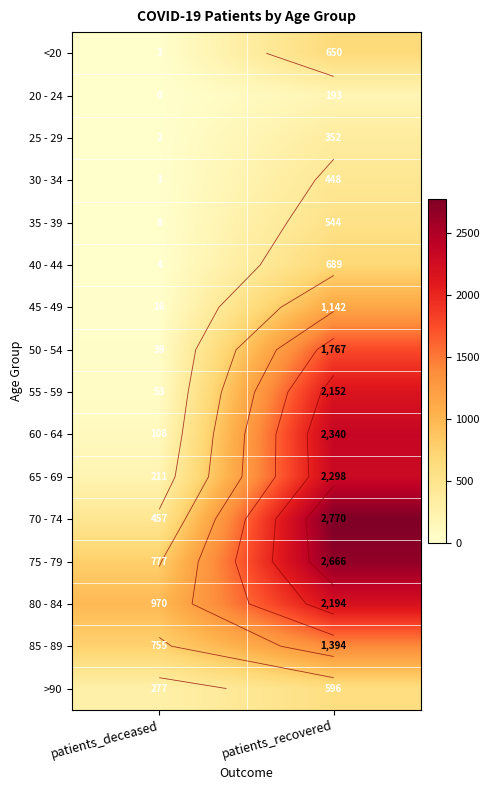

What is the sum of the 50 - 54 values at patients_deceased and patients_recovered?

1806